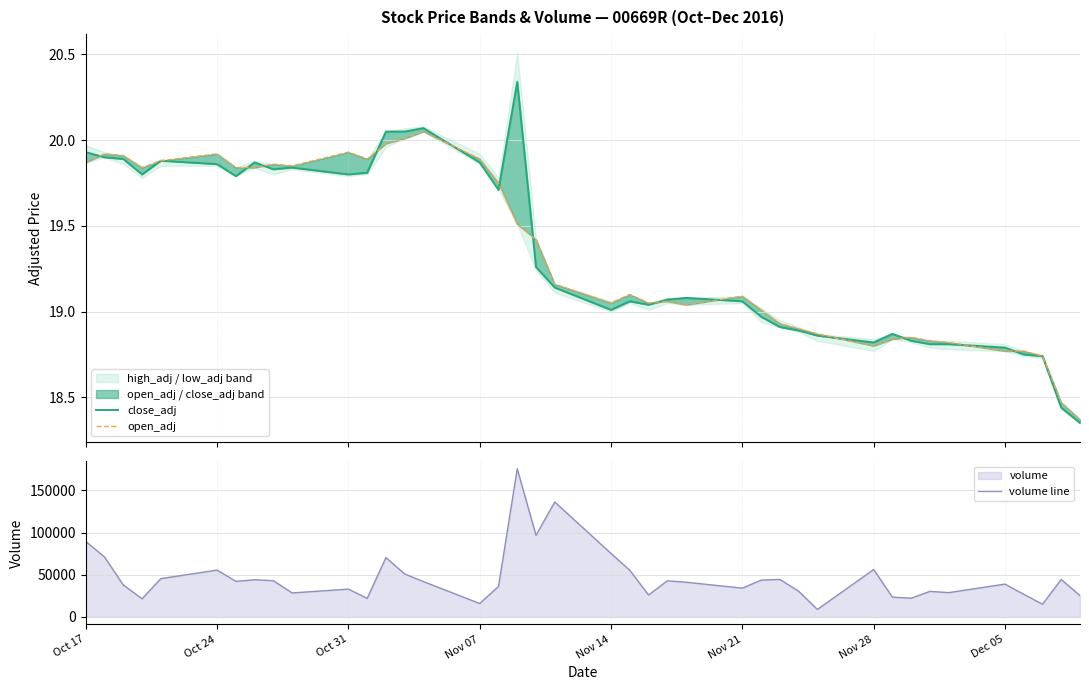

What is the difference between the maximum and minimum values in the open_adj series?

1.7